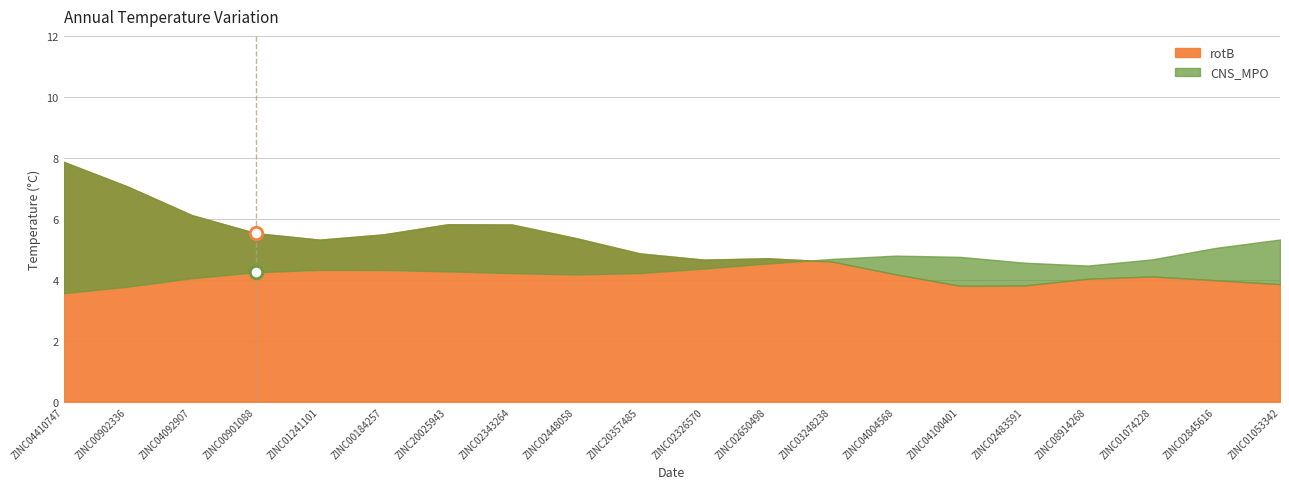

Where is the first local maximum for rotB?

ZINC00901088